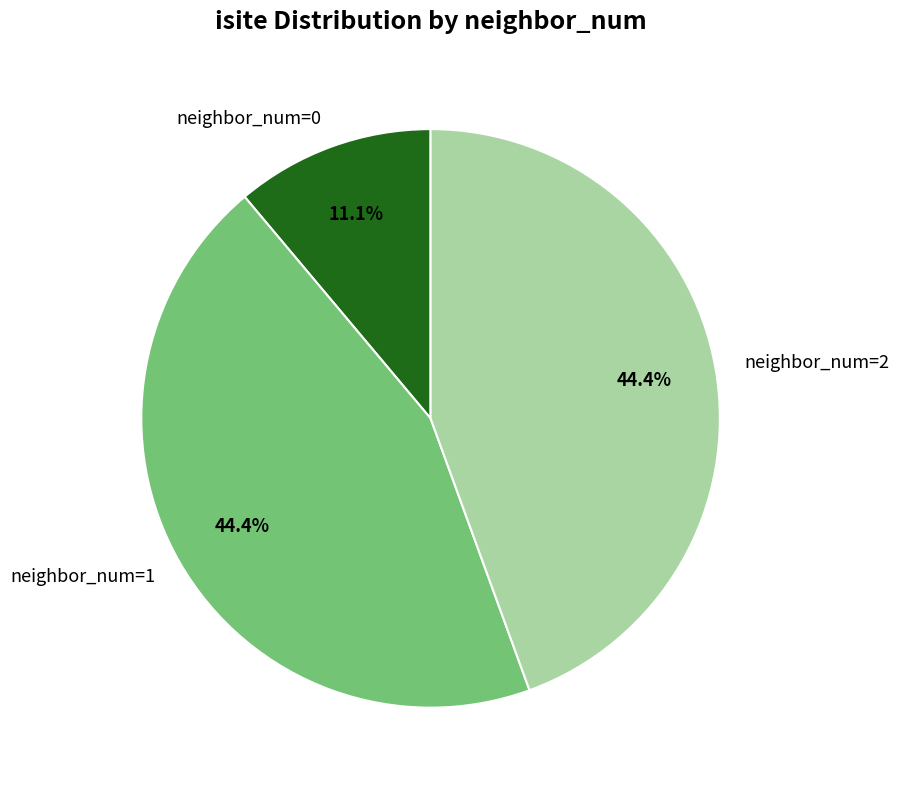

How many segments does this pie chart have?

3